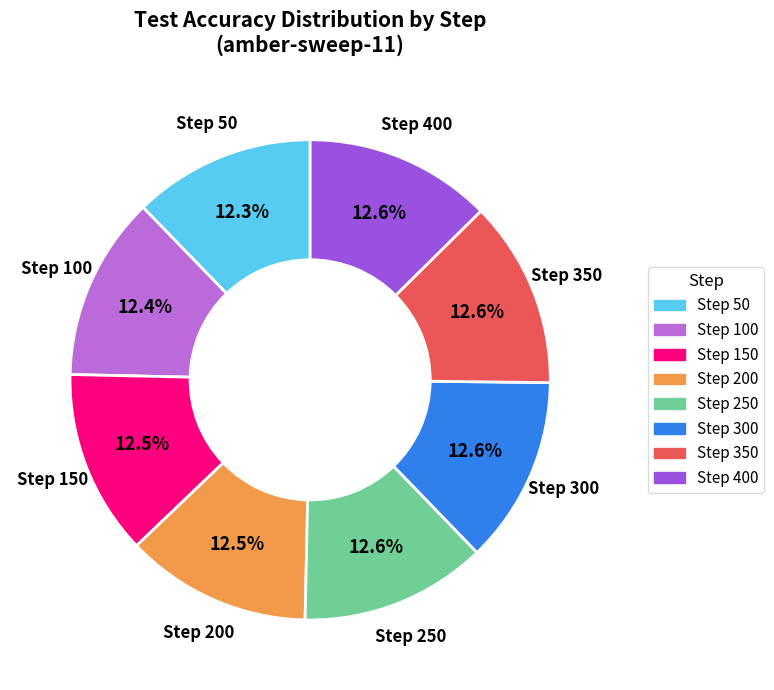

Is there any slice that represents more than half of the pie?

No